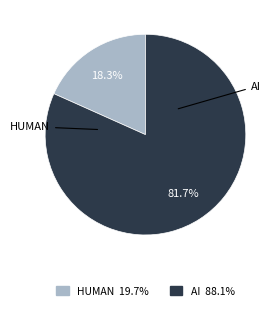

How many slices are in this pie chart?

2